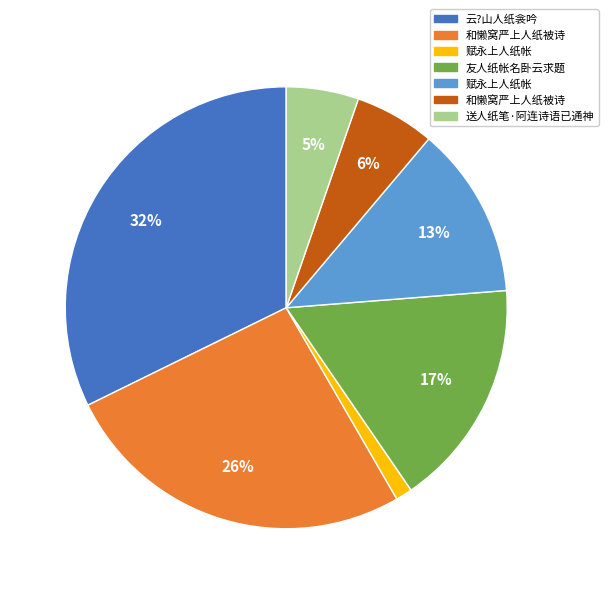

Is there a majority slice in this chart?

No